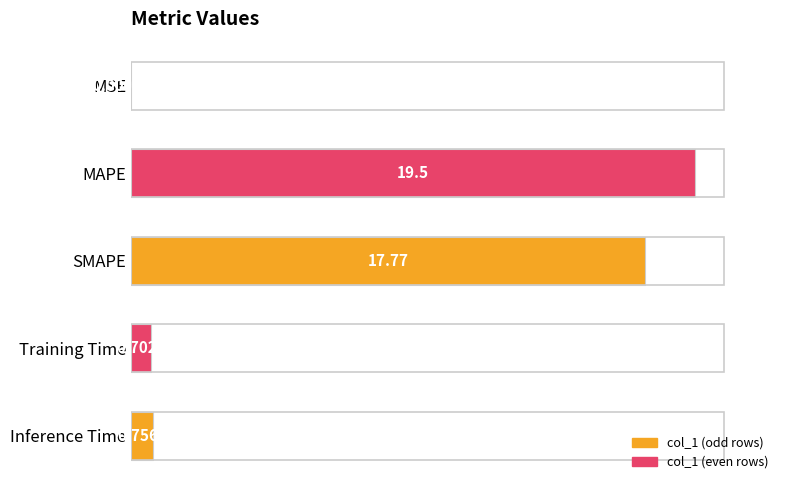

Where is the data nearest to the value 9?

Inference Time